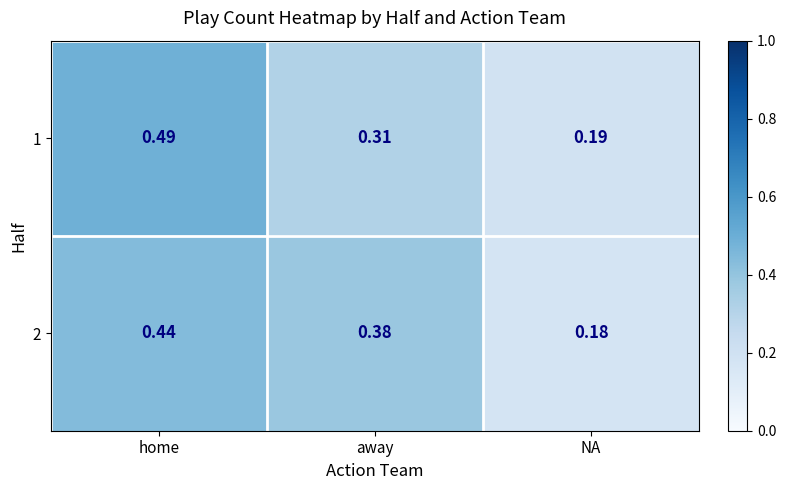

Which series changed the most between home and NA?

1